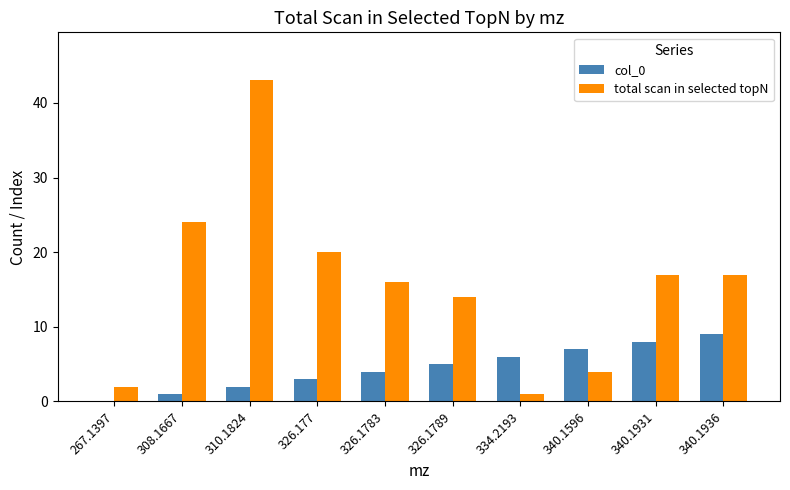

True or false: col_0 has a value of 7 at 340.1596.

True